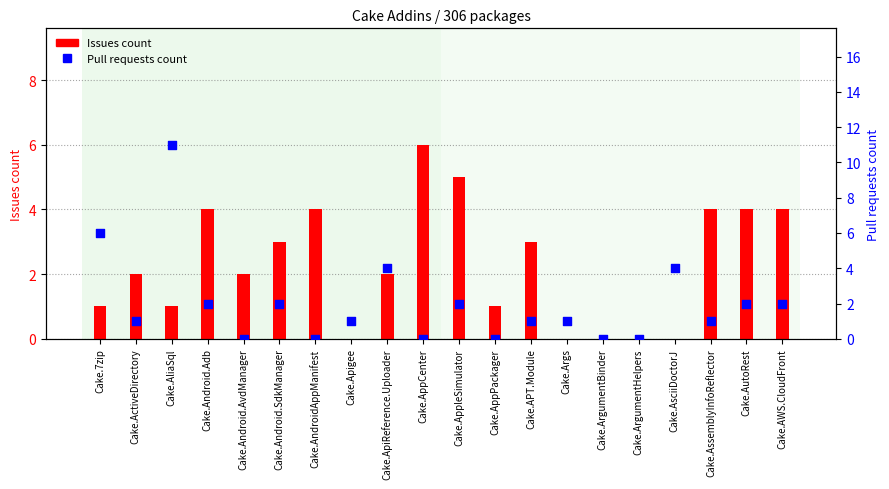

What are all the series names shown in the legend?

Issues count, Pull requests count